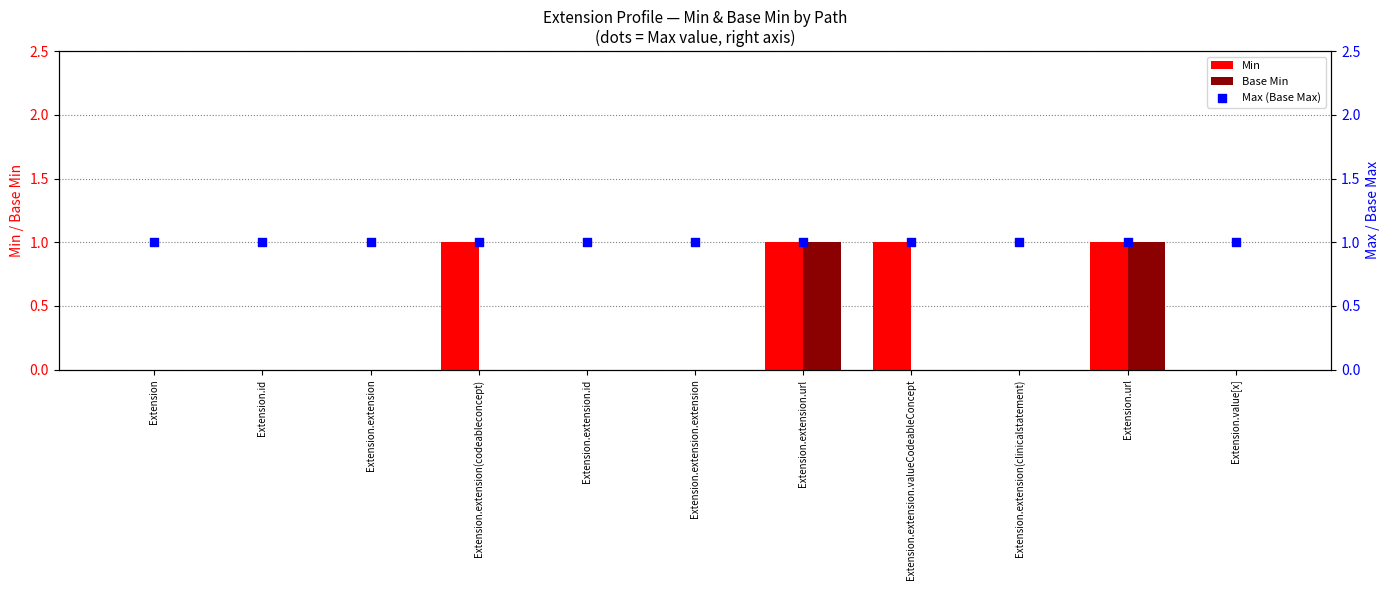

At which category is the sum across all series the highest?

Extension.extension.url